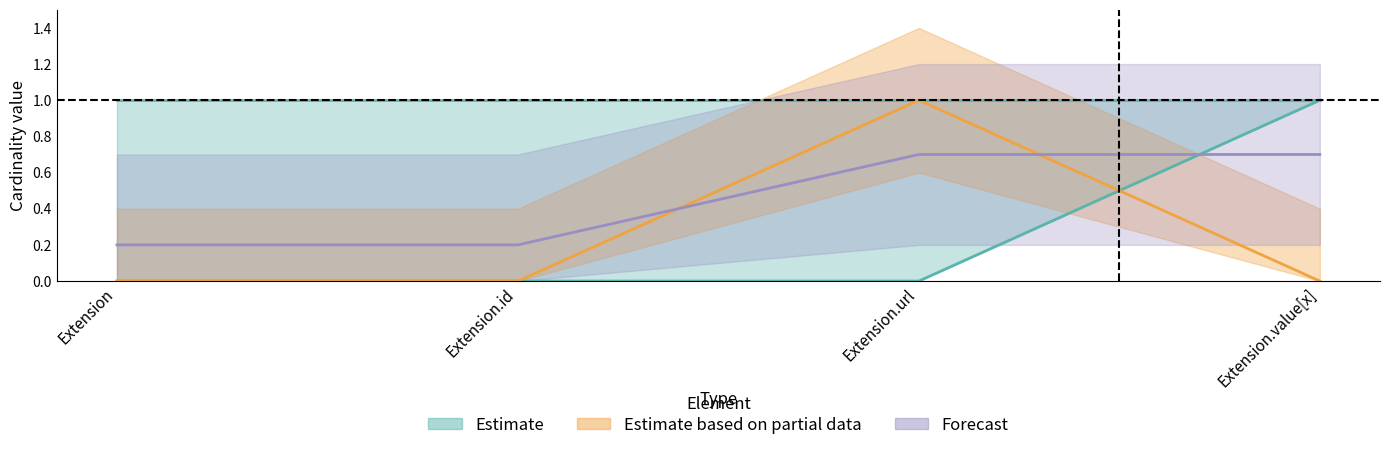

True or false: Min has more than 0 interior local peaks.

True